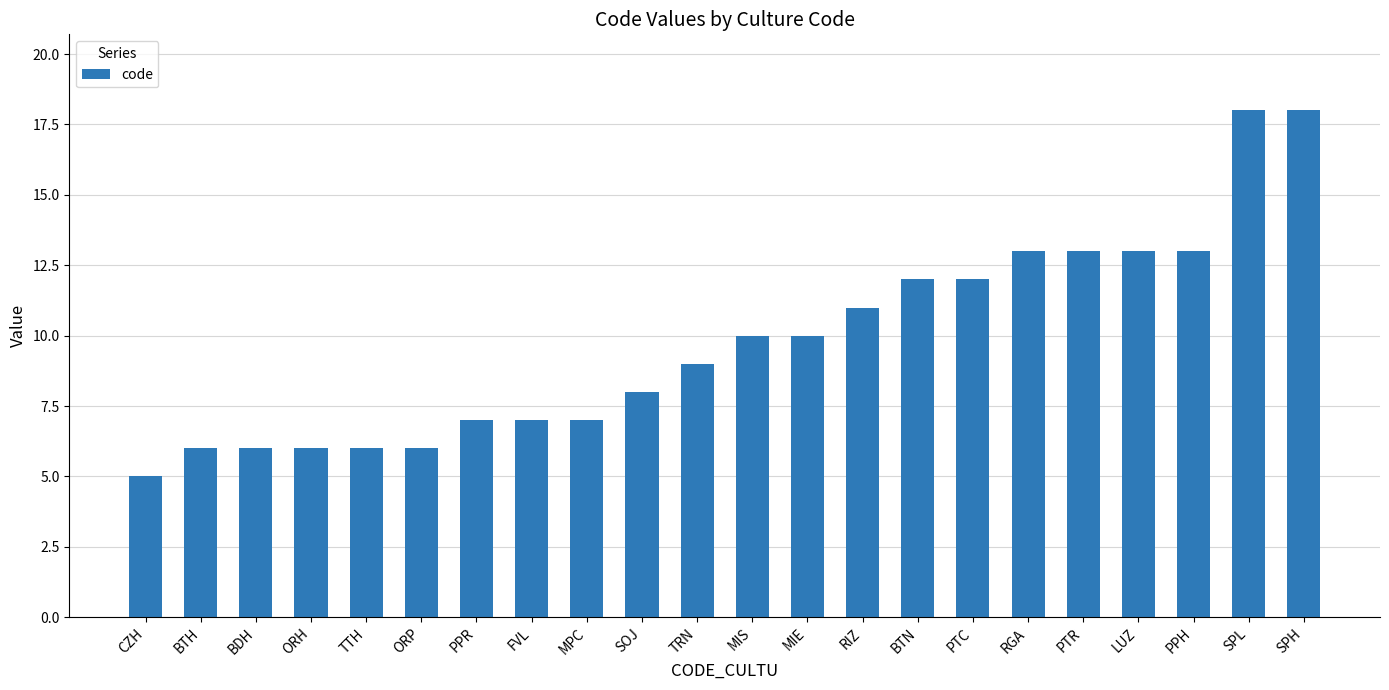

What is the minimum value shown in the chart?

5